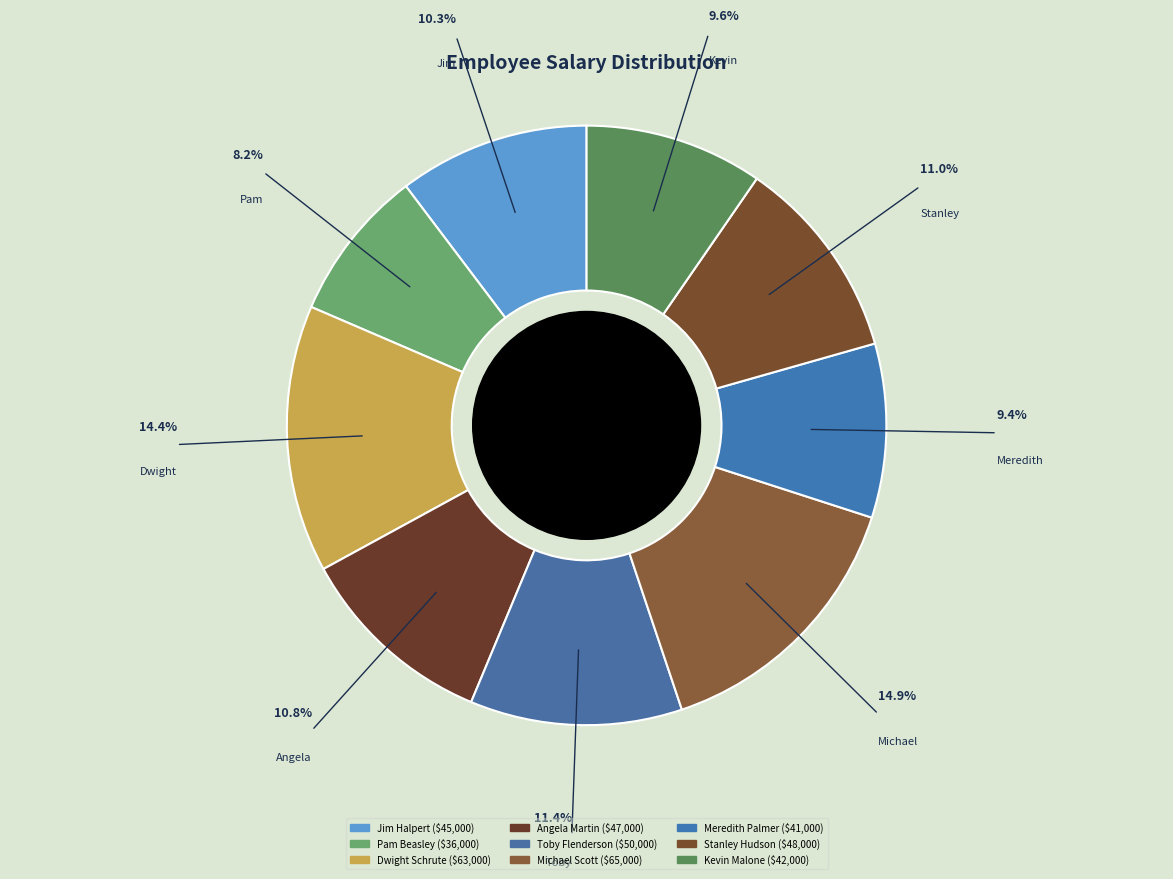

To the nearest percent, what is the difference between the Kevin Malone and Stanley Hudson slice percentages?

1%